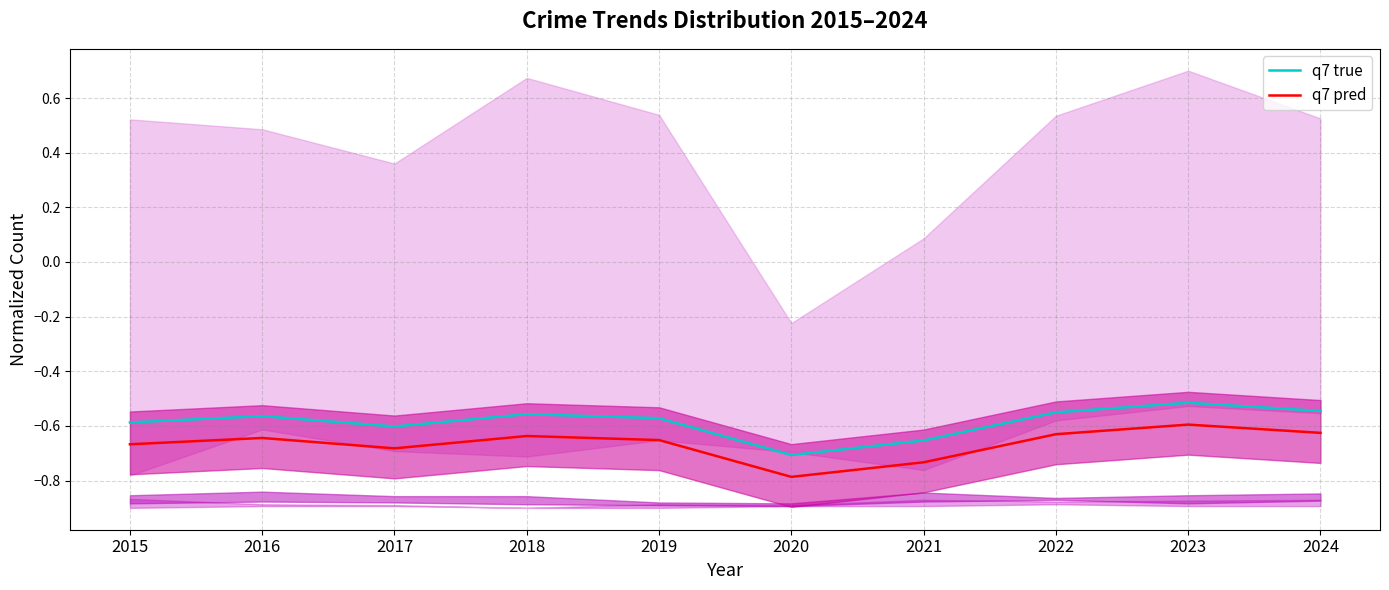

What value does the q7 pred series have at 2016?

-0.6